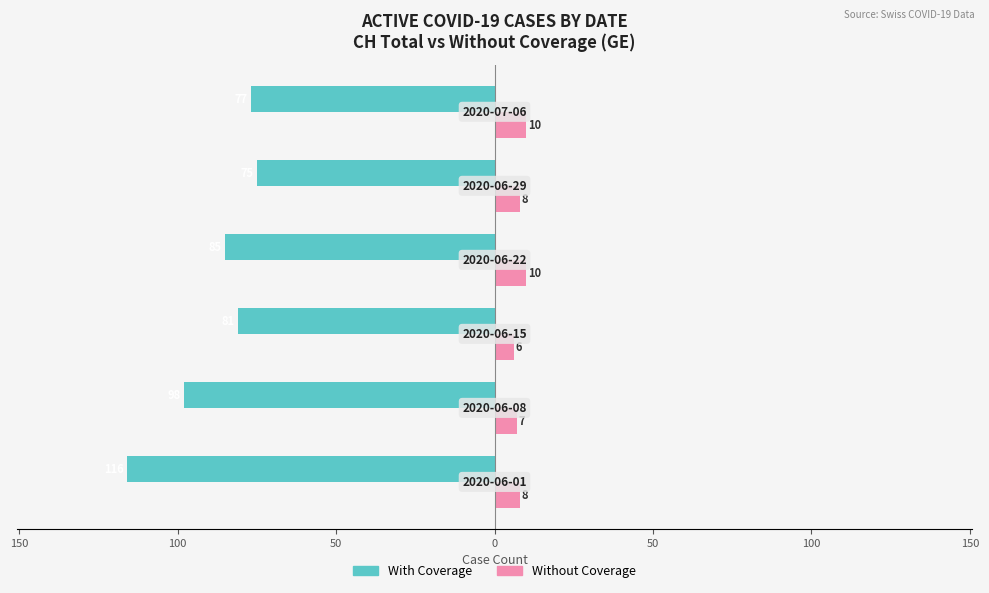

What is the lowest value of the Without Coverage series?

6